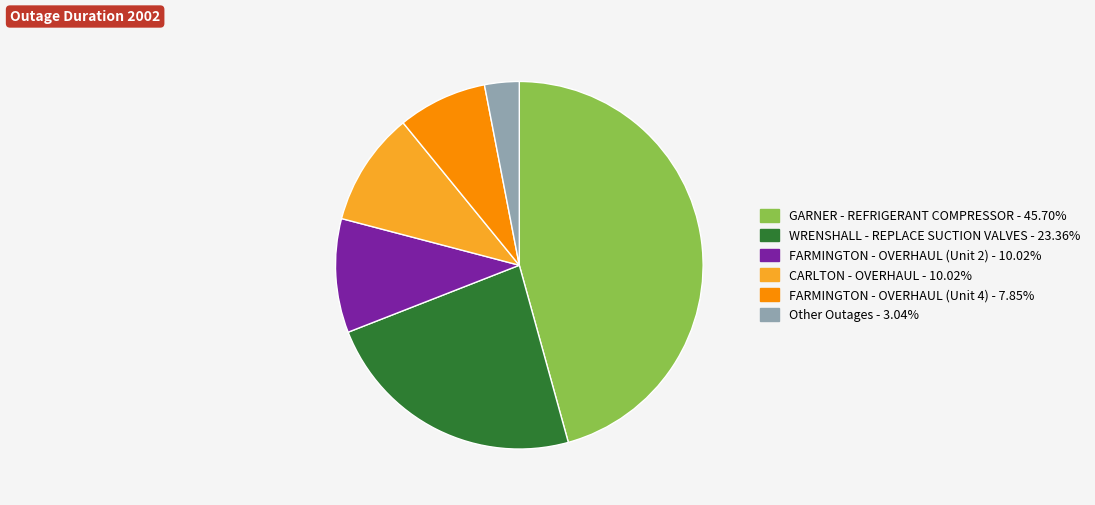

Does any single category account for the majority?

No